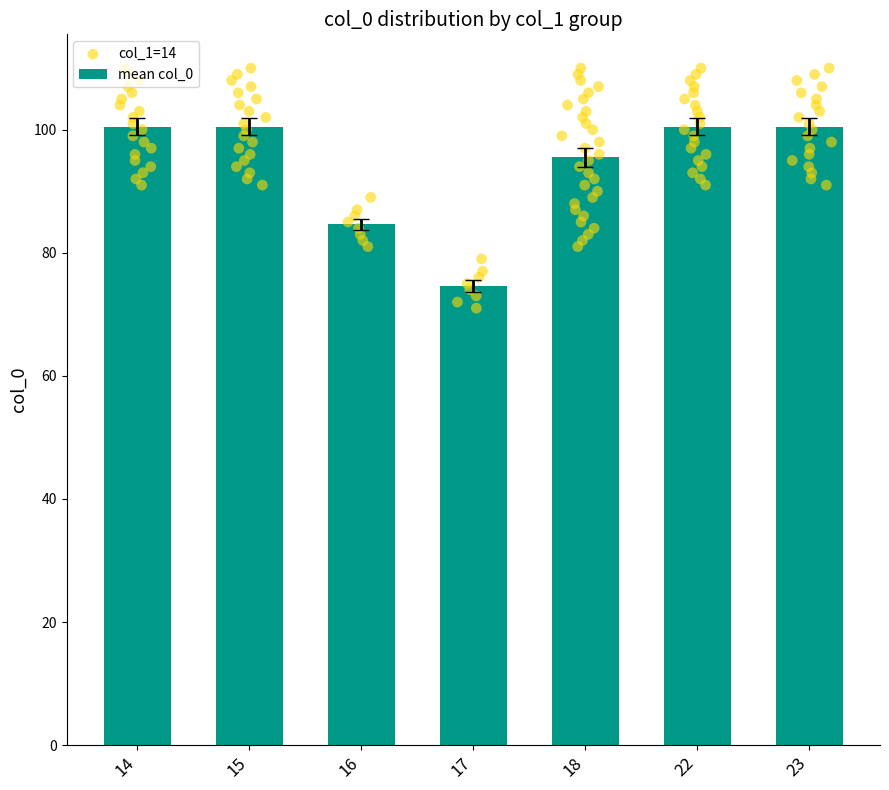

Is the value of 17 at 14 greater than the value of 15 at 10?

No